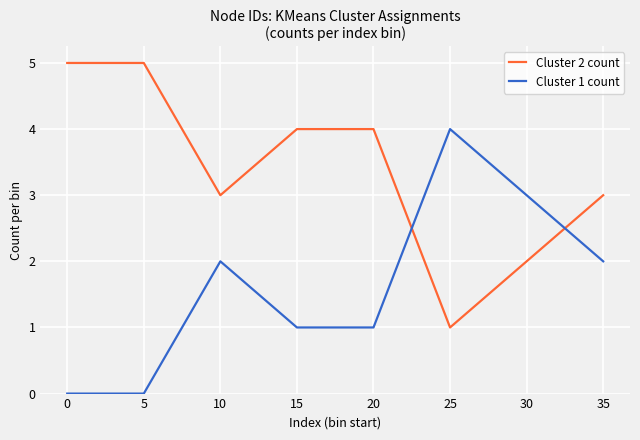

The value of Cluster 2 count at 25 is 0. True or false?

False